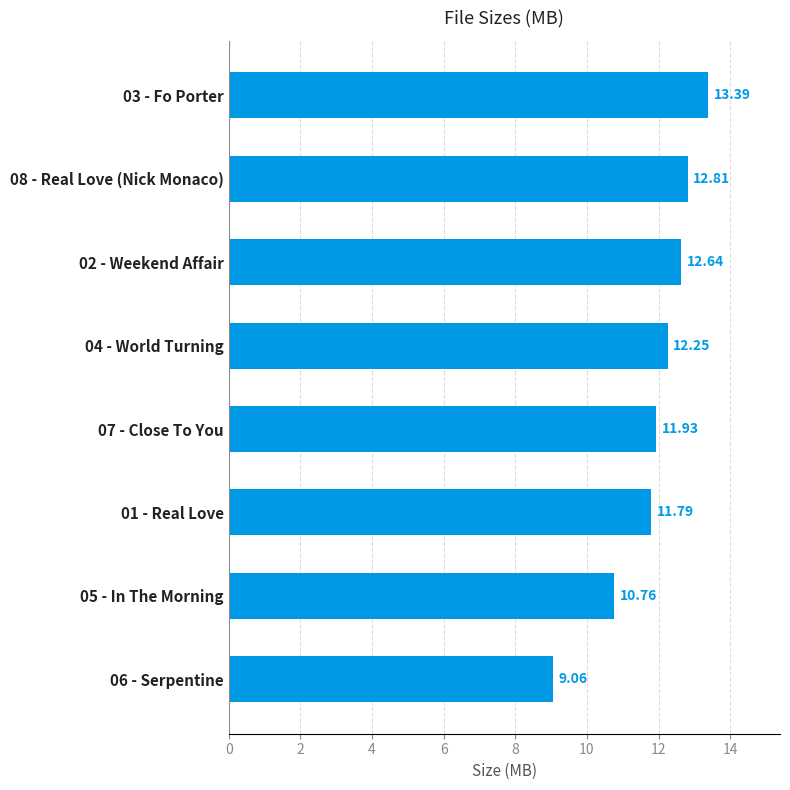

List the labels in order of value, largest first.

03 - Fo Porter, 08 - Real Love (Nick Monaco), 02 - Weekend Affair, 04 - World Turning, 07 - Close To You, 01 - Real Love, 05 - In The Morning, 06 - Serpentine